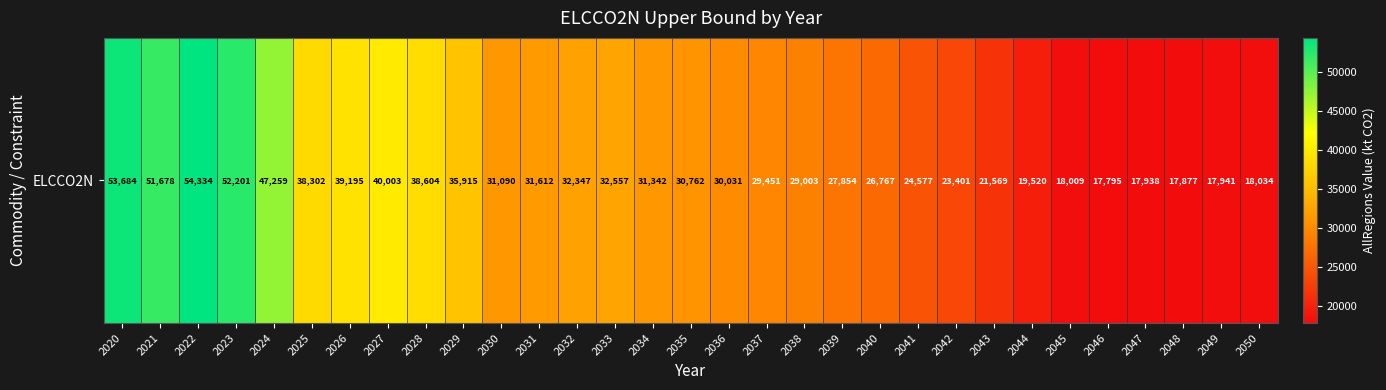

What is the ratio of the value at 2026 to the value at 2047?

2.2